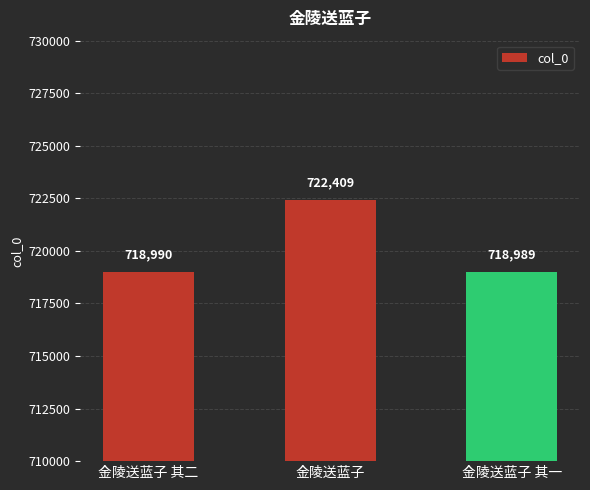

Count the number of categories in the chart.

3